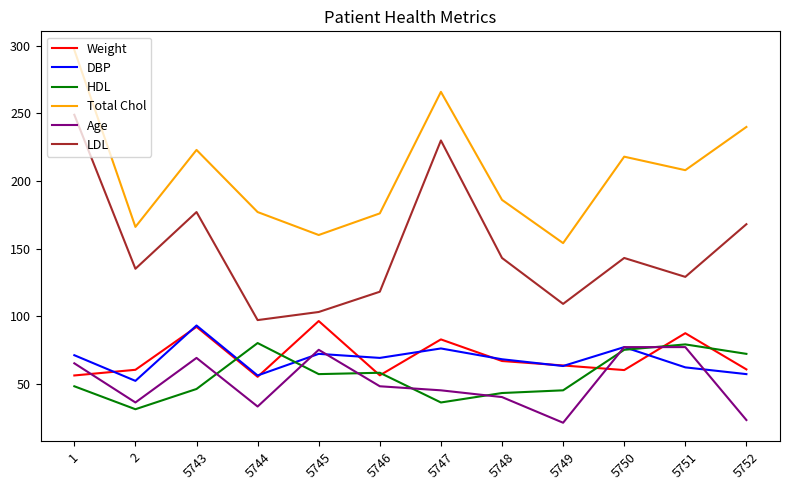

Is it true that Weight equals 125.0 at 5743?

False